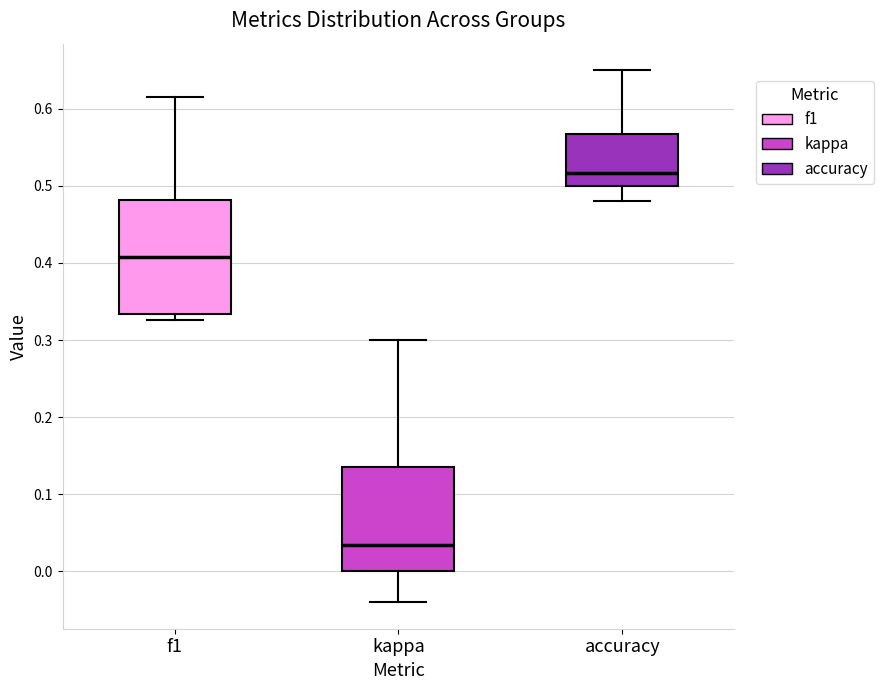

Which box is the tallest, from its lower edge to its upper edge?

f1